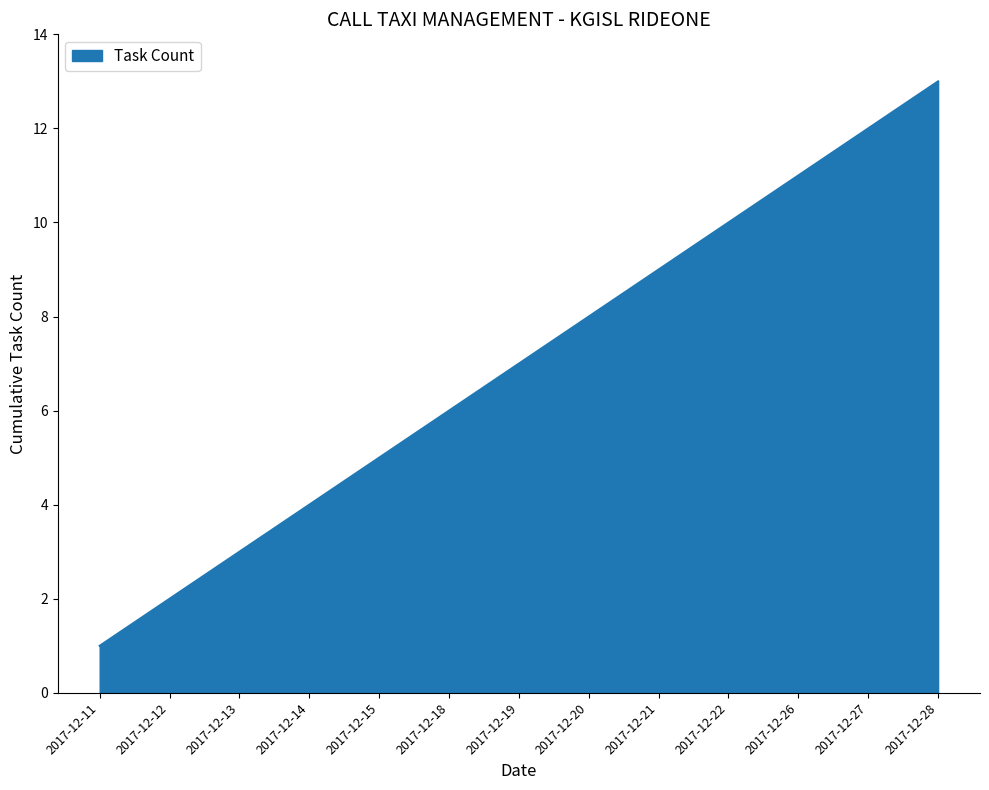

How many lines are shown in the chart?

1